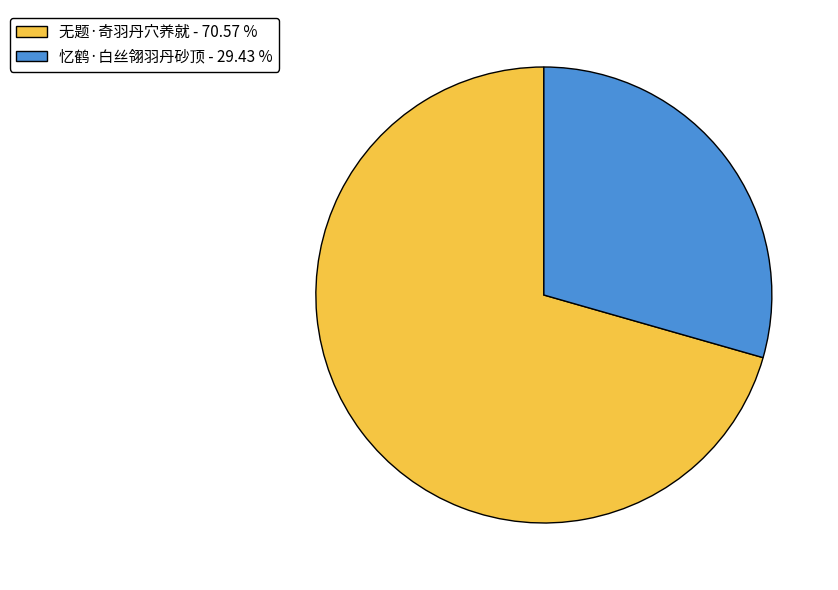

Which slice represents more than half of the pie?

无题·奇羽丹穴养就